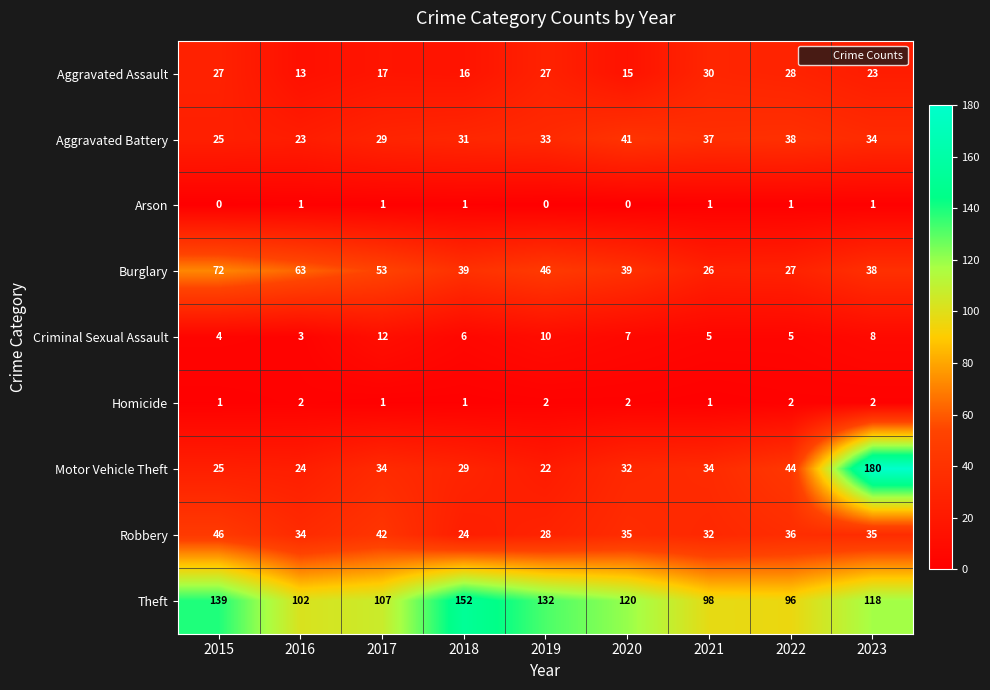

Is it true that Motor Vehicle Theft equals 9 at 2015?

False